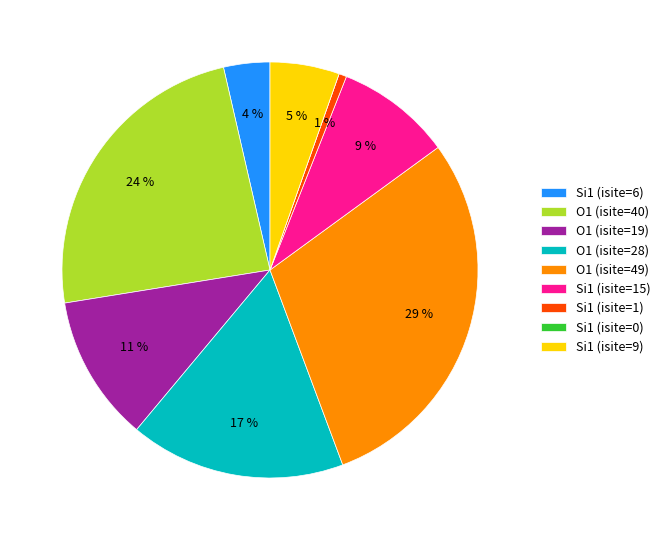

What percentage is the Si1 (isite=1) slice, to the nearest percent?

1%